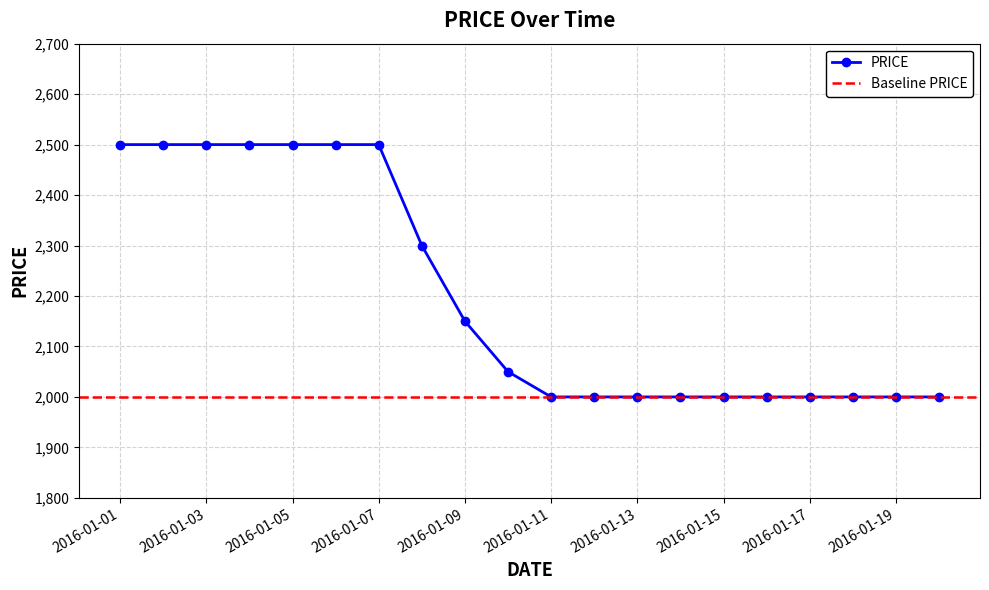

At which label does the data first exceed 2050?

2016-01-01